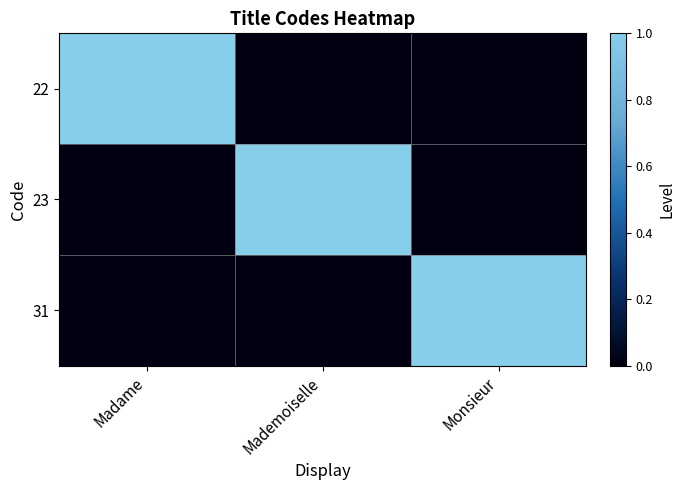

At which category is the sum across all series the highest?

Madame